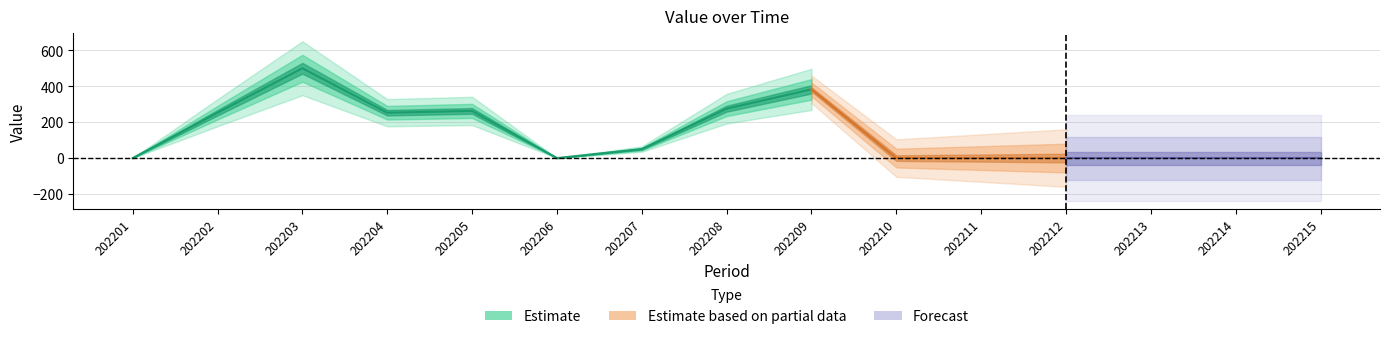

The chart shows a value of 252.5 at 202204. True or false?

True